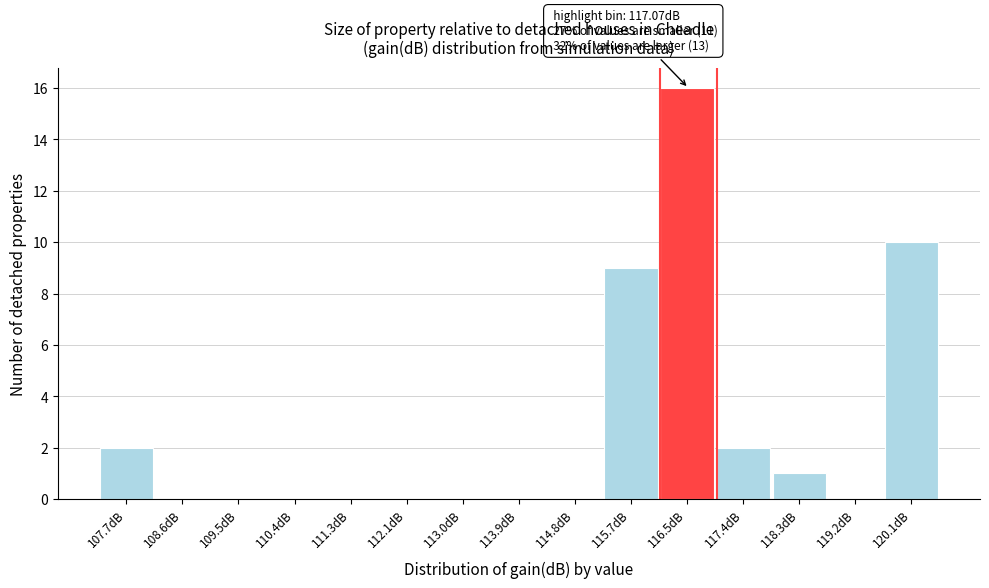

Reading left to right, extract all data points from this chart.

107.7dB=2	108.6dB=0	109.5dB=0	110.4dB=0	111.3dB=0	112.1dB=0	113.0dB=0	113.9dB=0	114.8dB=0	115.7dB=9	116.5dB=16	117.4dB=2	118.3dB=1	119.2dB=0	120.1dB=10